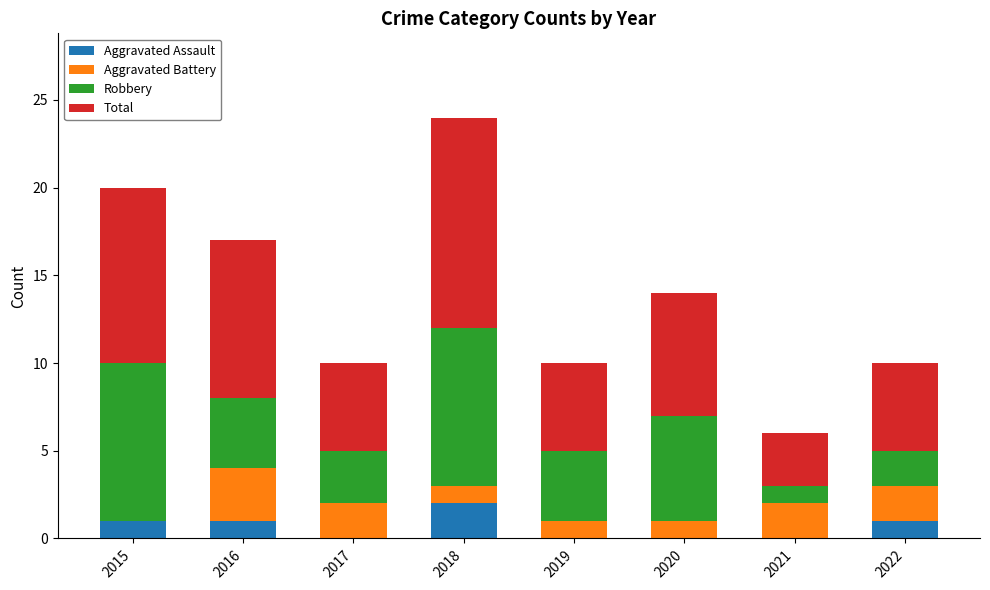

What is the total value across all series at 2015?

20